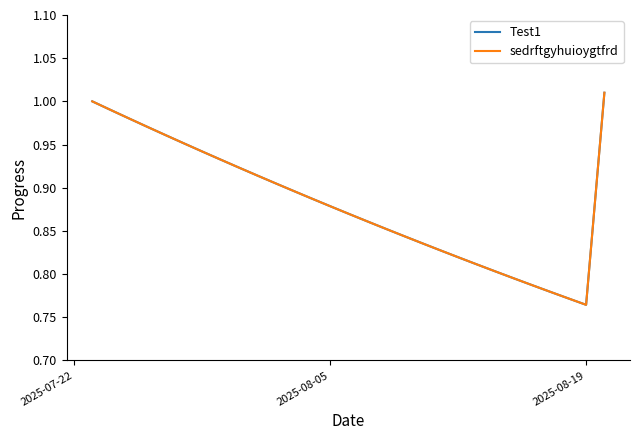

Is this an area chart (filled region under the line)?

No